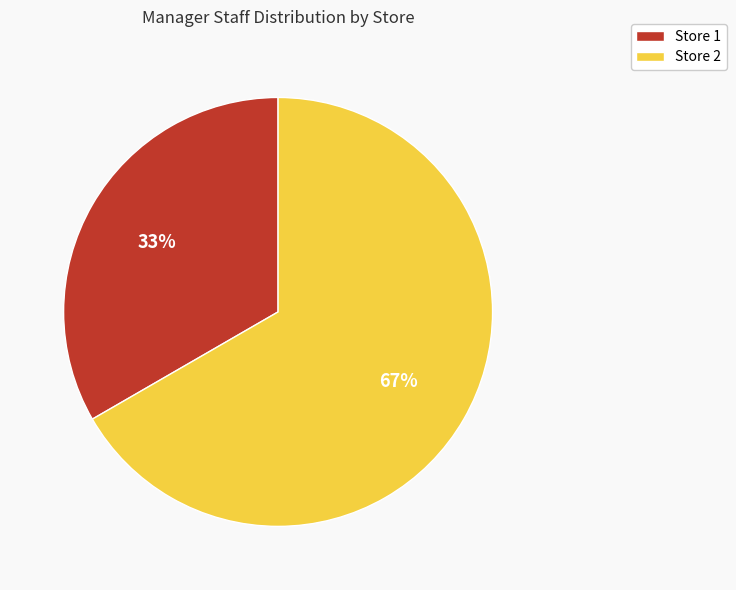

Is Store 2 the majority of the pie?

Yes